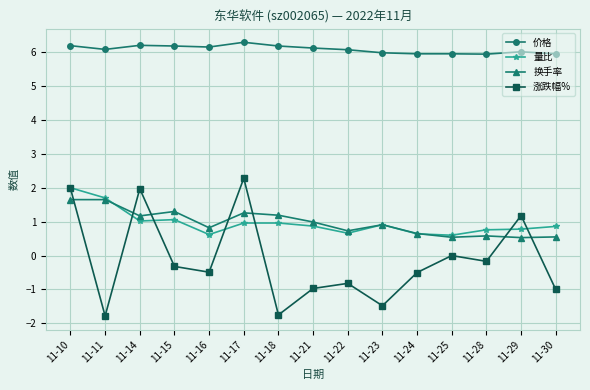

What is the approximate value of 换手率 at 11-15?

1.3